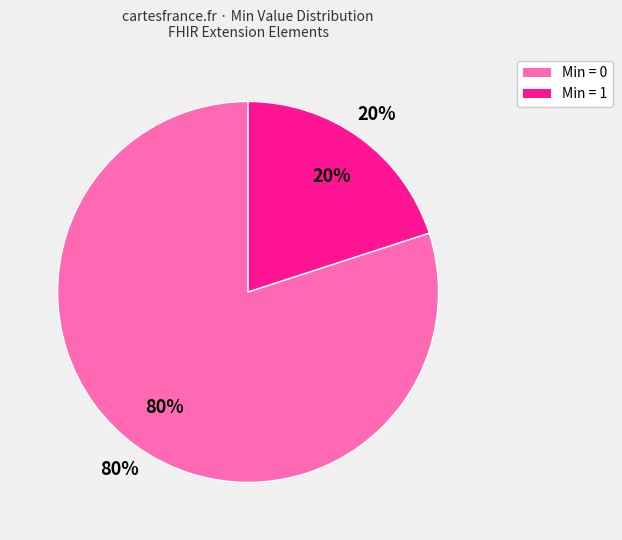

Count the number of slices in the pie.

3